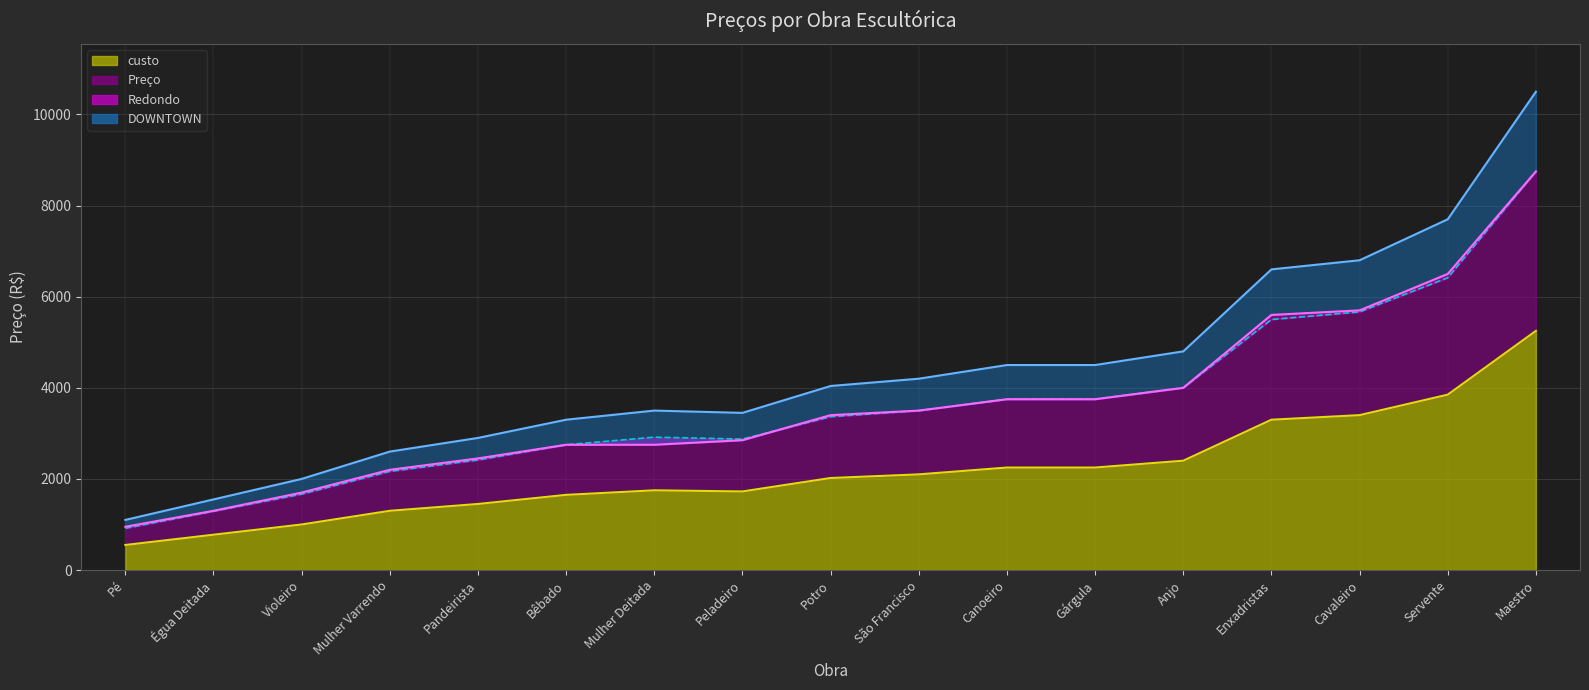

Which category has the highest value across all series?

Maestro